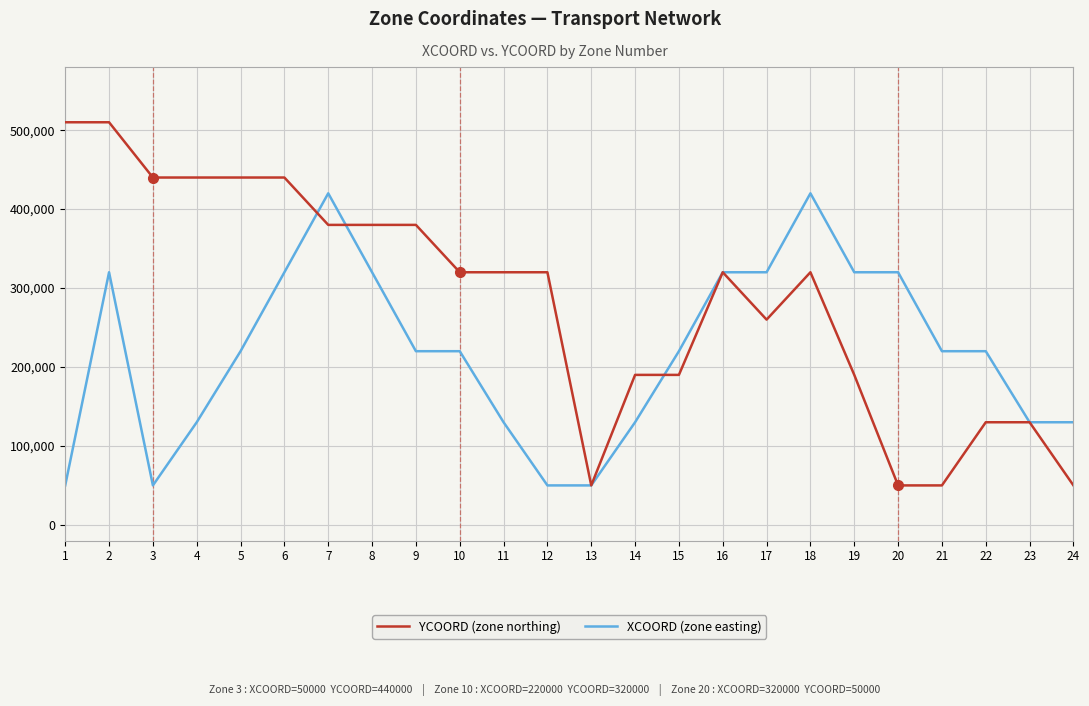

What is the total value across all series at 2?

830000